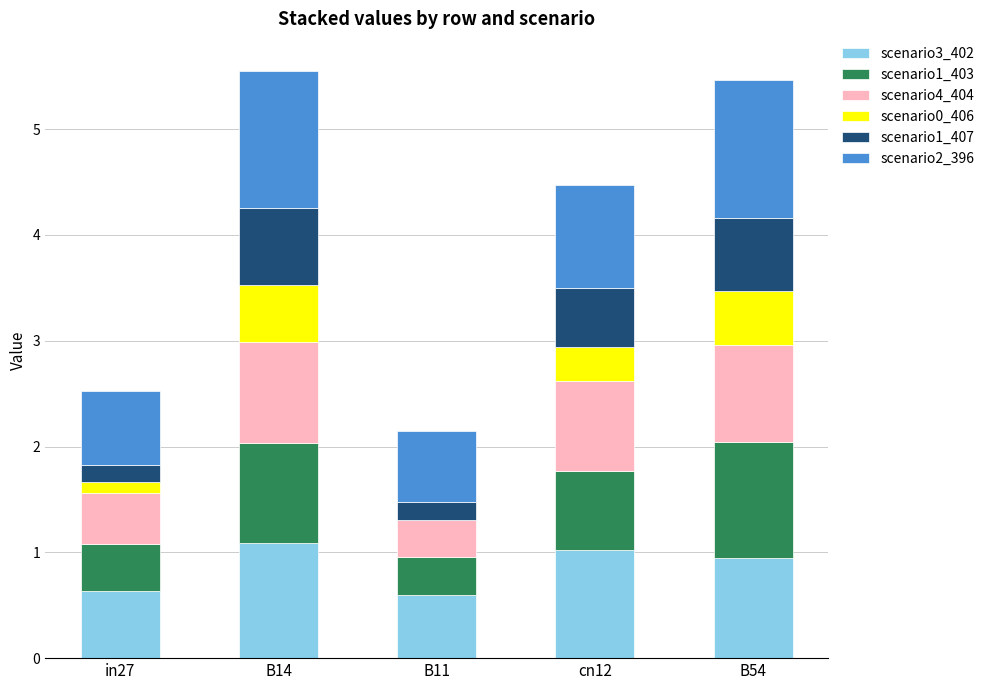

What is the sum of all scenario3_402 values?

4.3